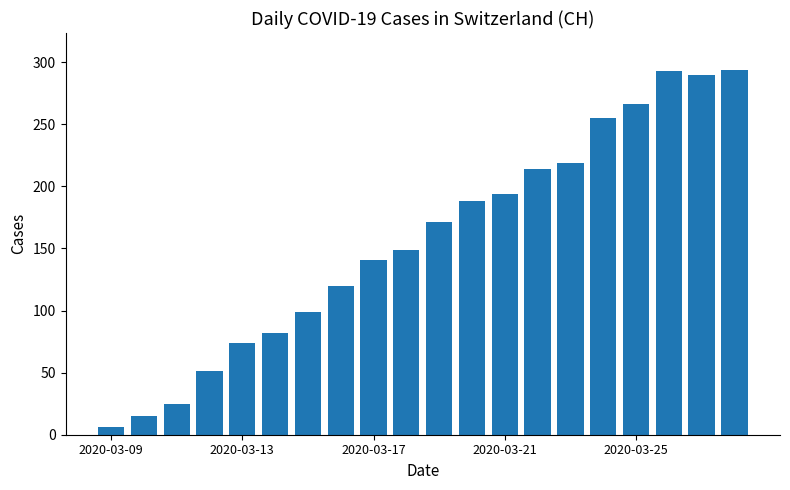

How many bars are there in total?

20